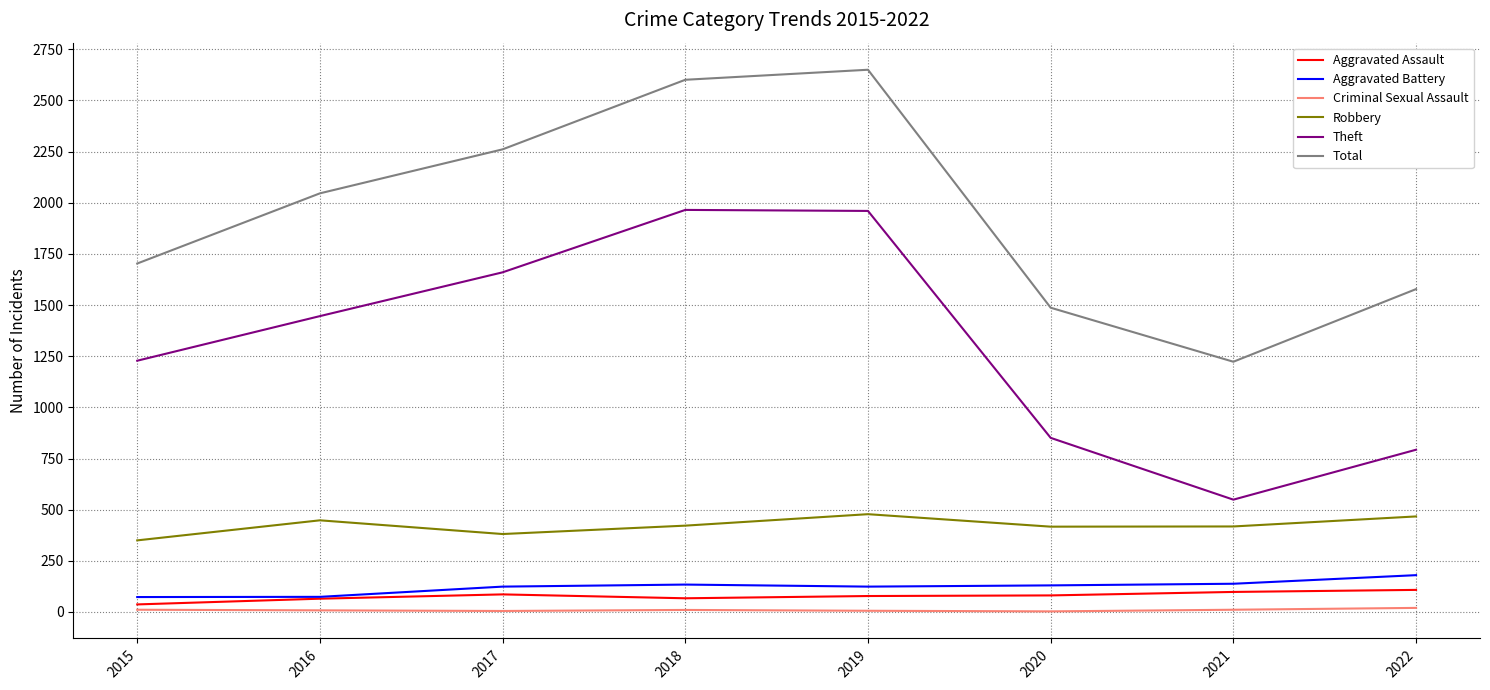

True or false: Total and Robbery cross at least once.

False